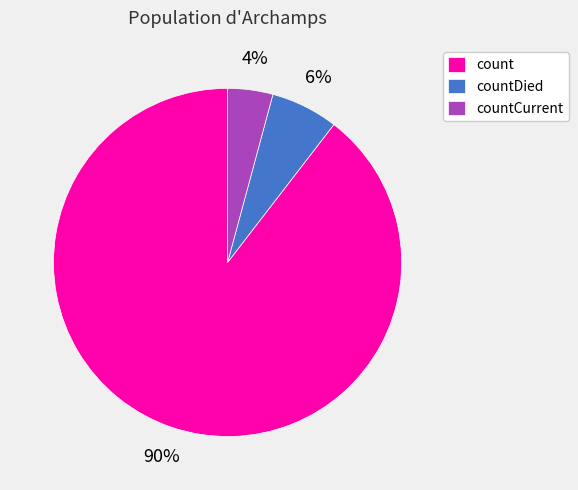

Is the sum of countDied and count greater than half?

Yes